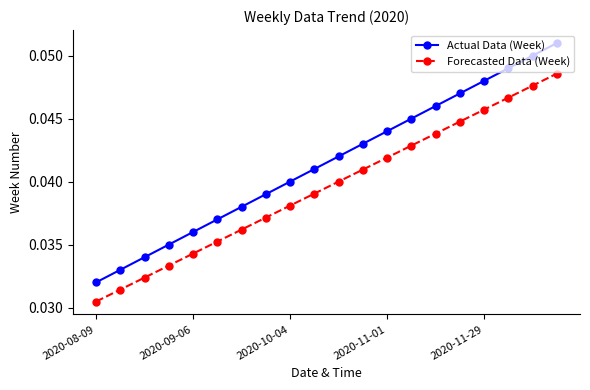

Which series has the largest range (max minus min)?

Actual Data (Week)